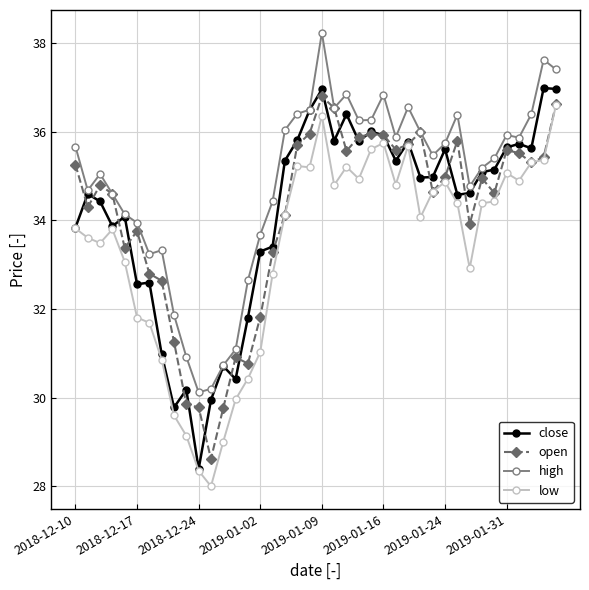

Which series has the largest total across all categories?

high